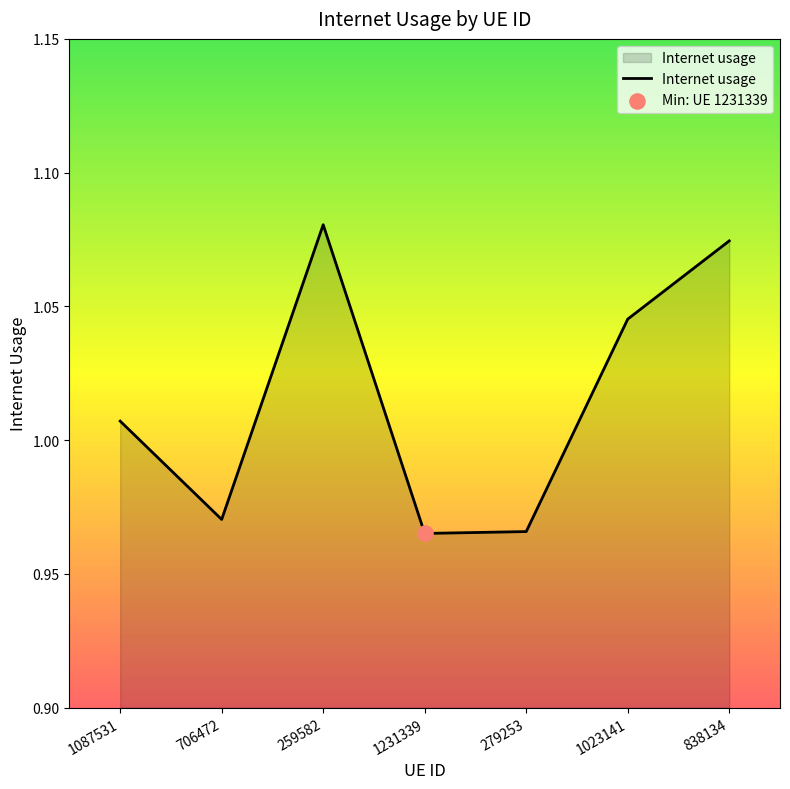

Which has a higher value, 259582 or 706472?

259582